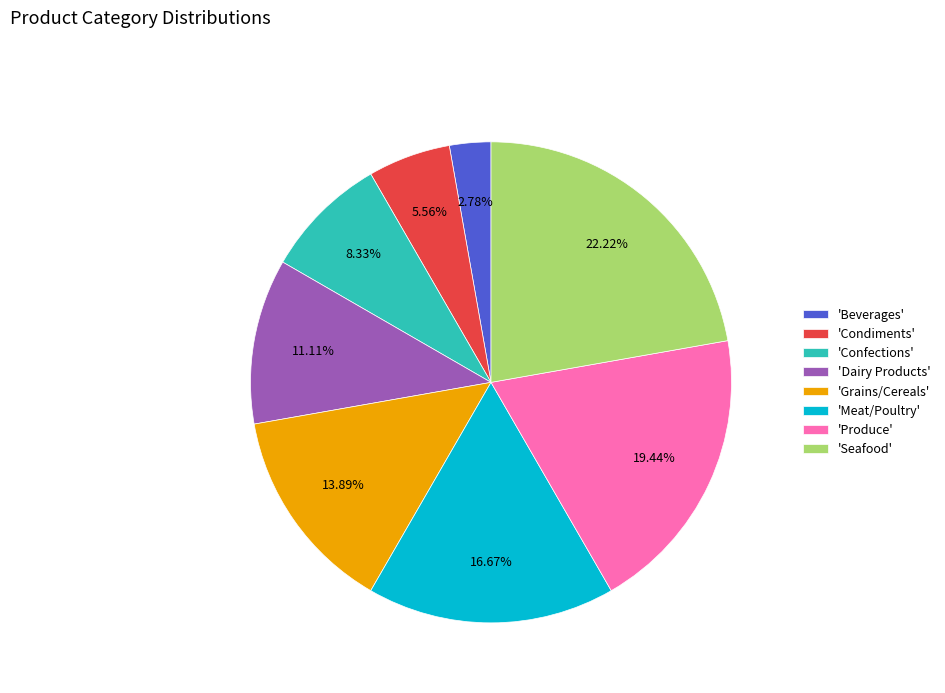

Which has a higher value, 'Confections' or 'Condiments'?

'Confections'